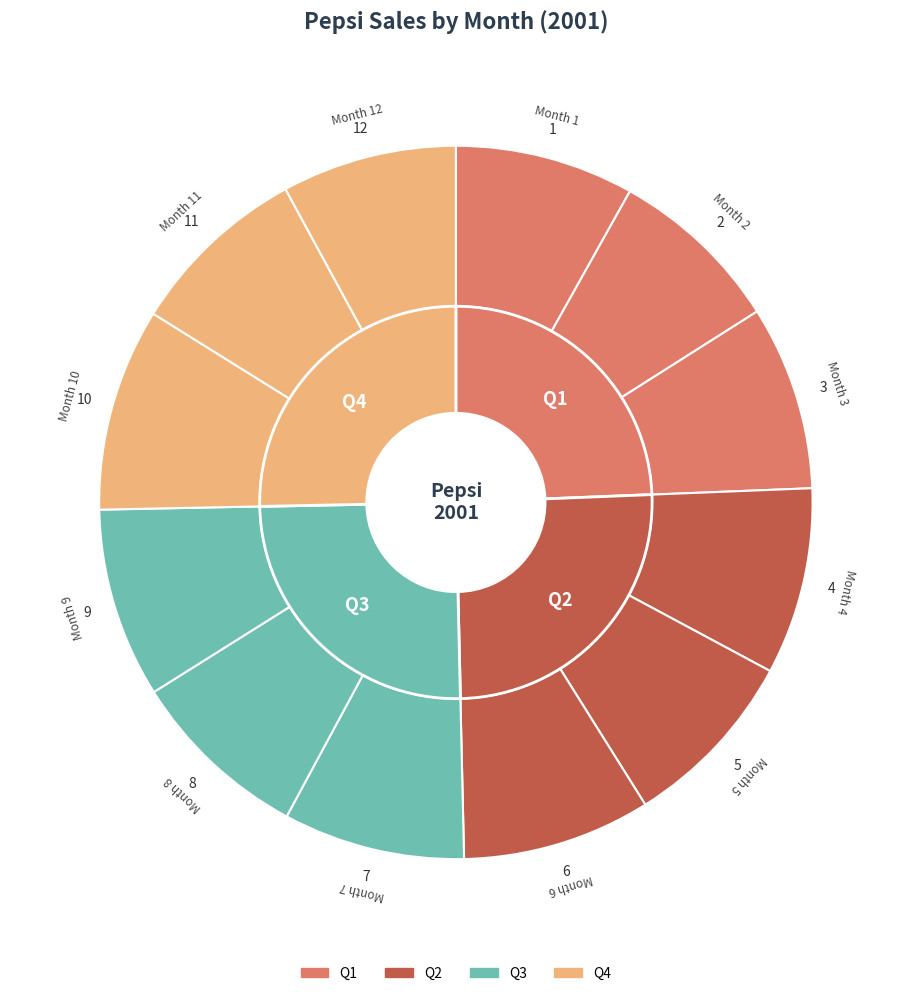

Rank the categories by value from lowest to highest.

2, 12, 1, 11, 8, 7, 5, 3, 4, 6, 9, 10